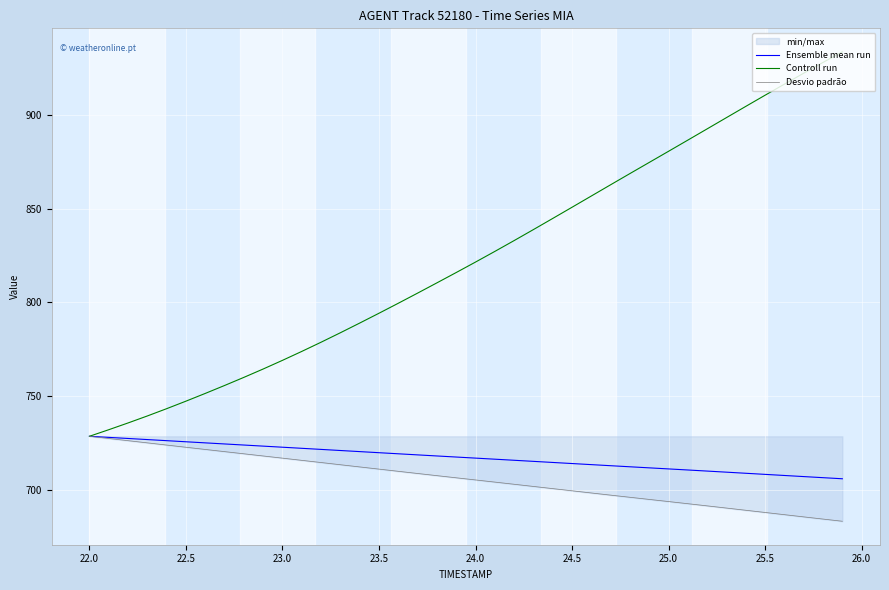

The value of Desvio padrão at 23.0 is 716.9. True or false?

True